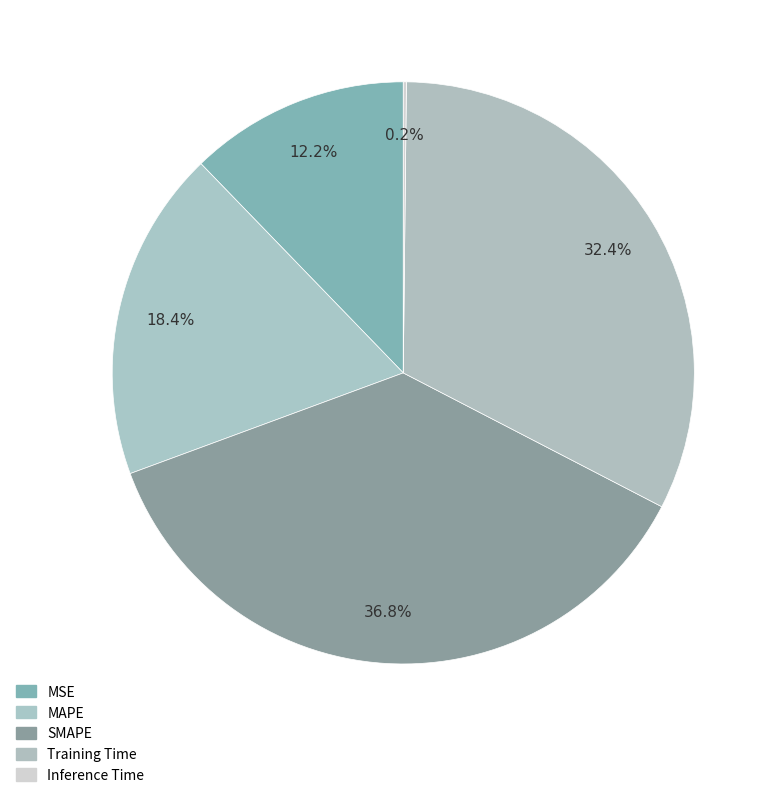

To the nearest percent, what is the combined percentage of Training Time and SMAPE?

69%